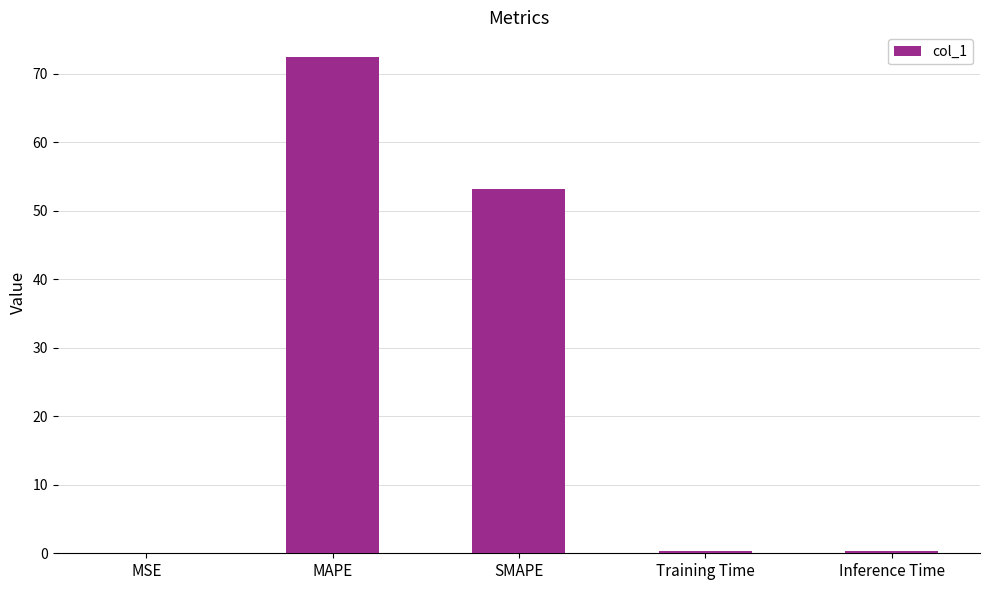

Read the value at MAPE.

72.4